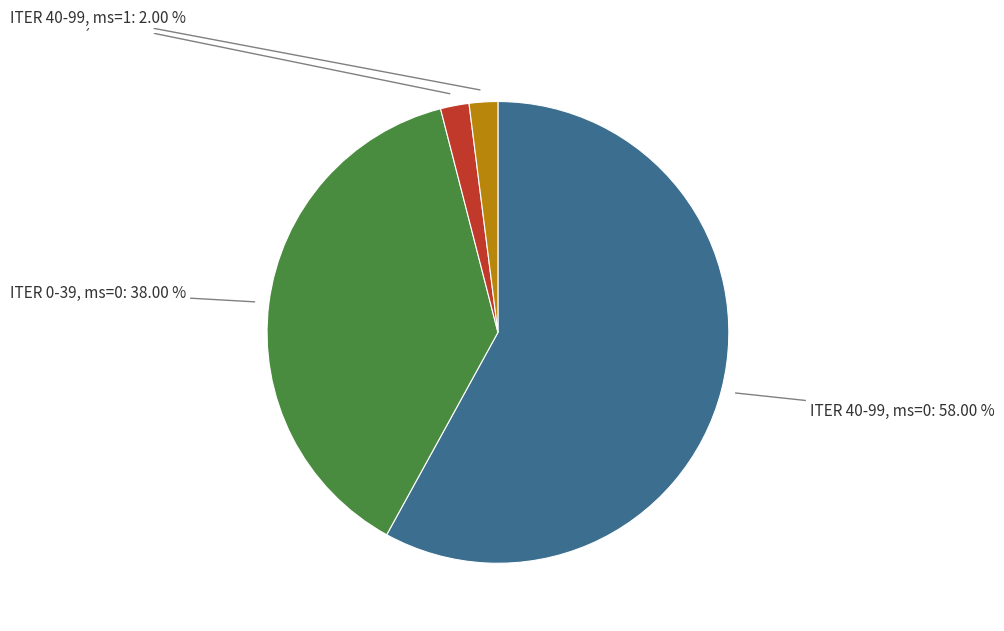

What is the largest slice in the pie chart?

ITER 40-99, ms=0